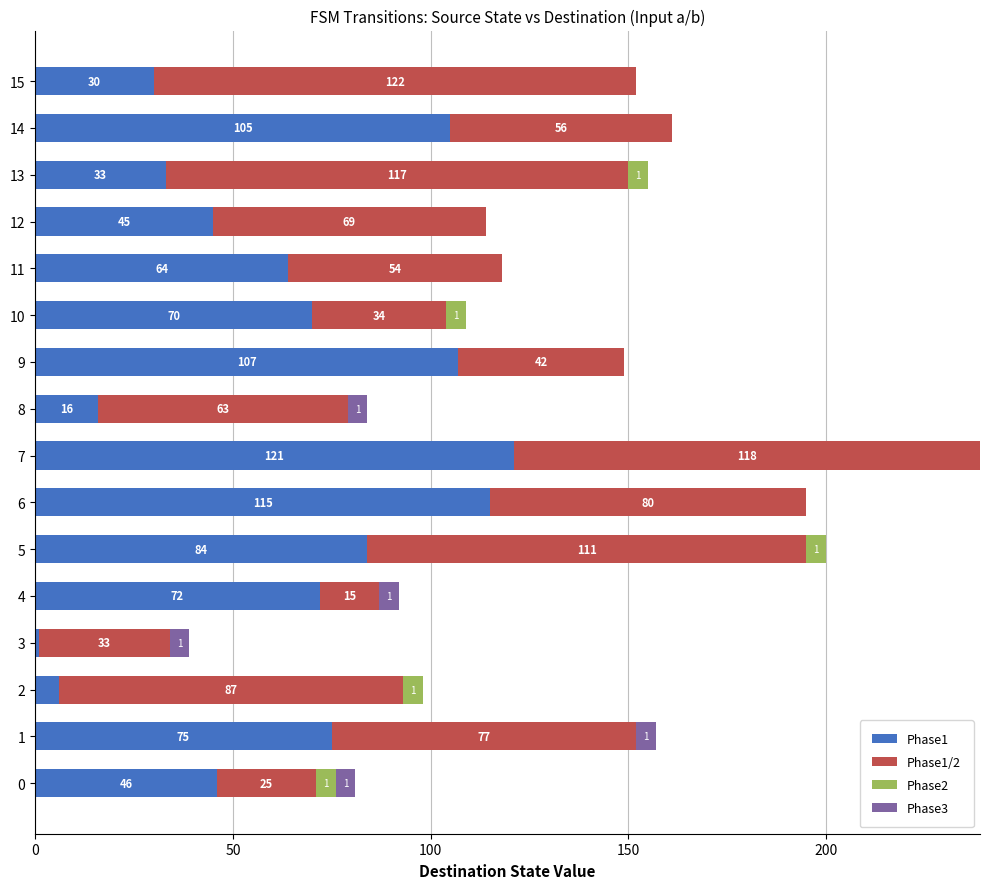

Is it true that Phase1 equals 30 at 15?

True